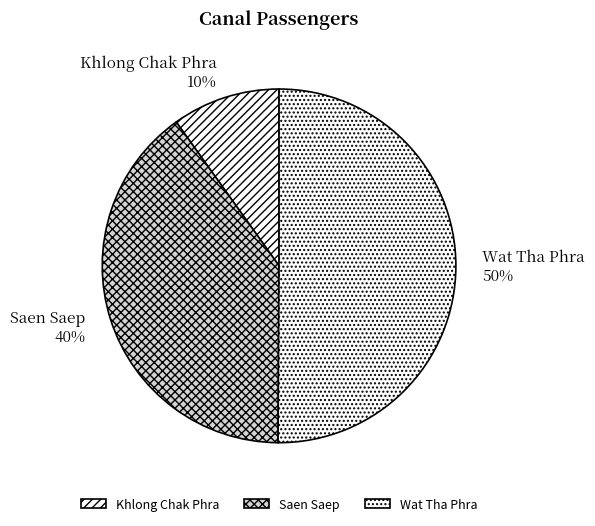

Is the sum of Wat Tha Phra and Saen Saep greater than half?

Yes